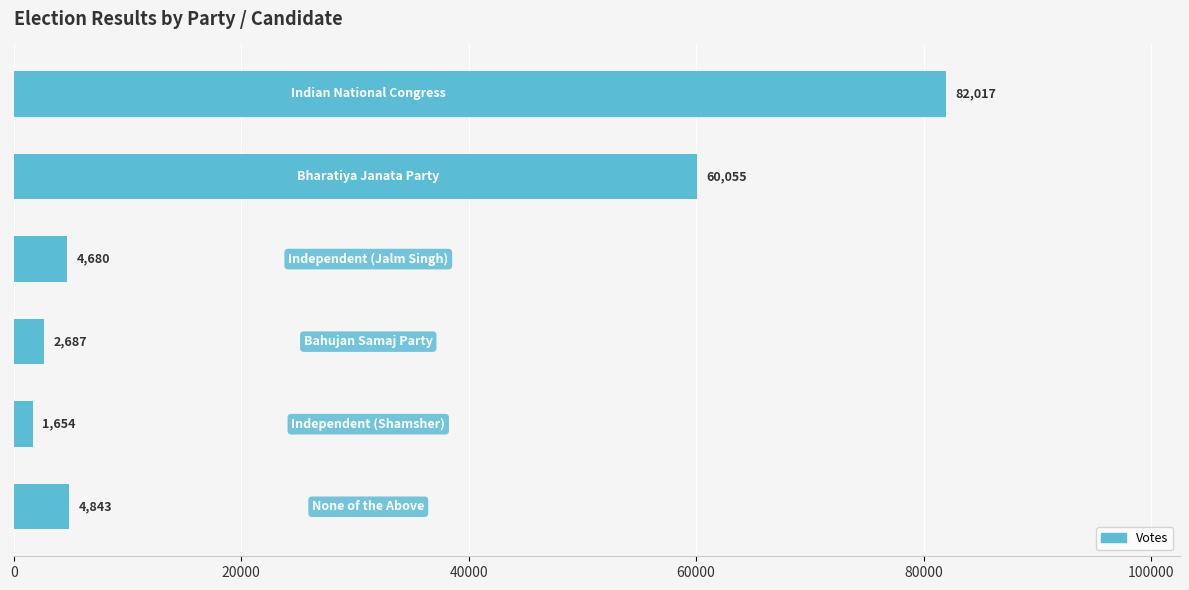

What is the maximum value shown in the chart?

82017